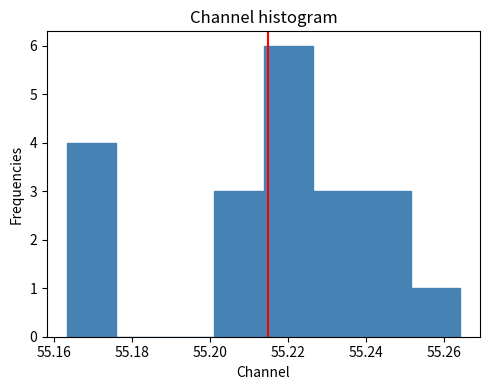

What is the height of the bar covering 55.226 to 55.238 on the x-axis? Neither the bar edges nor the heights are printed on the chart, so give them approximately, as read against the axes.

3